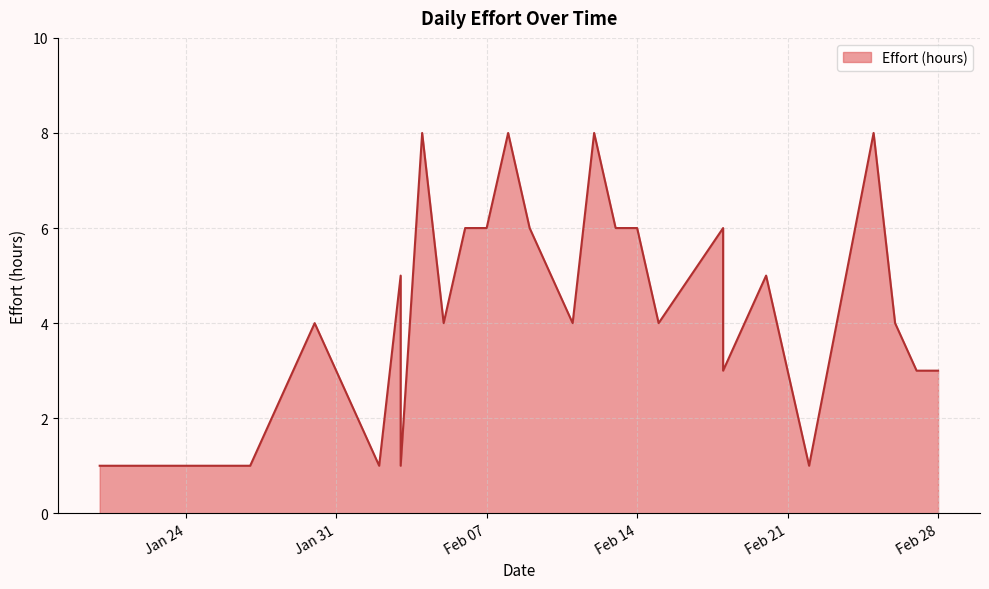

How many lines are shown in the chart?

1